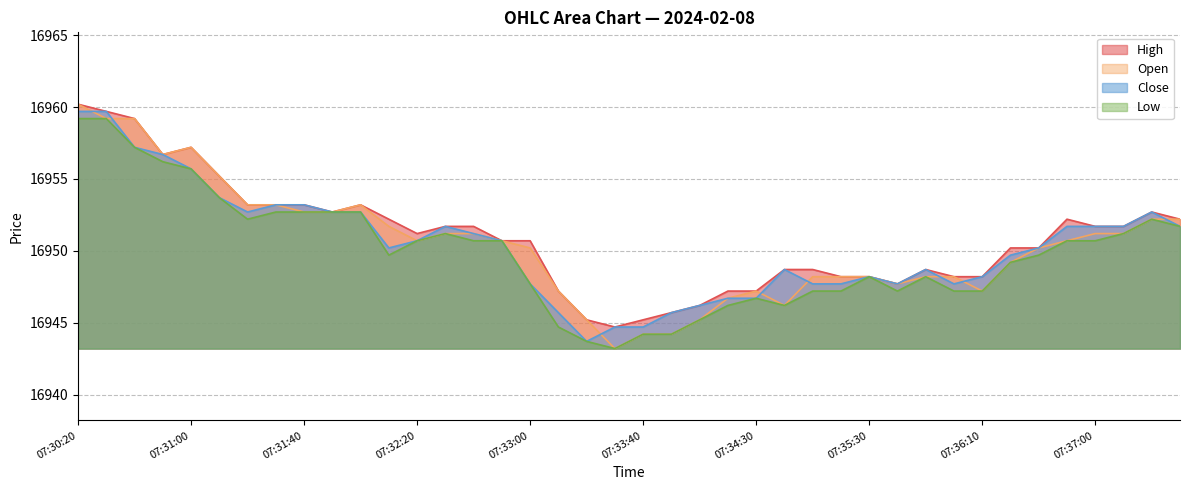

Is it true that Close equals 16948.2 at 07:35:30?

True